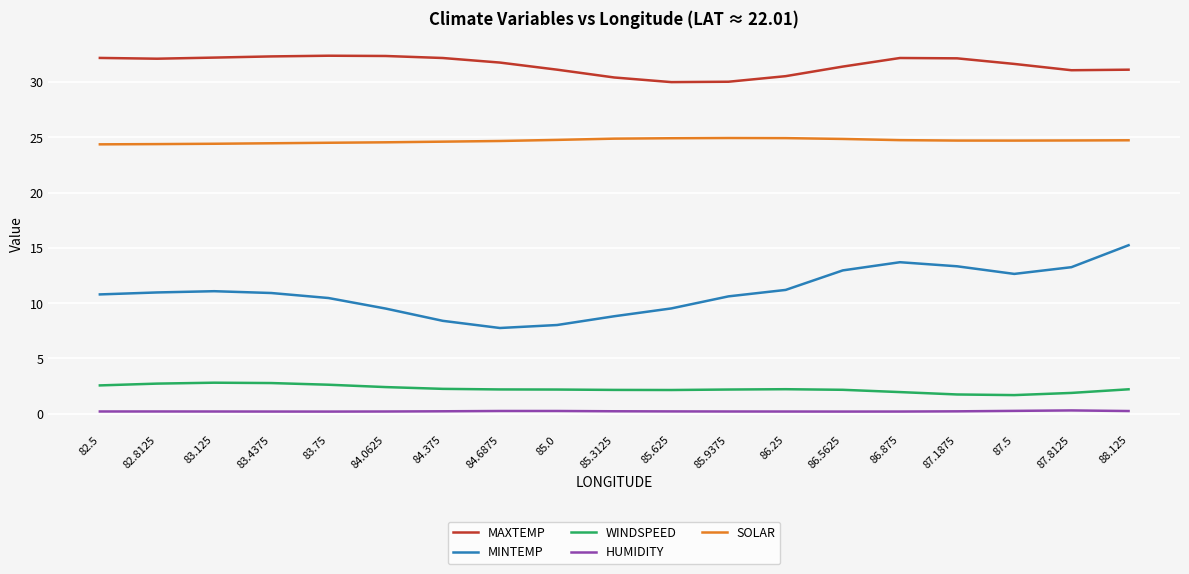

Where does the MINTEMP series first go above 10?

82.5